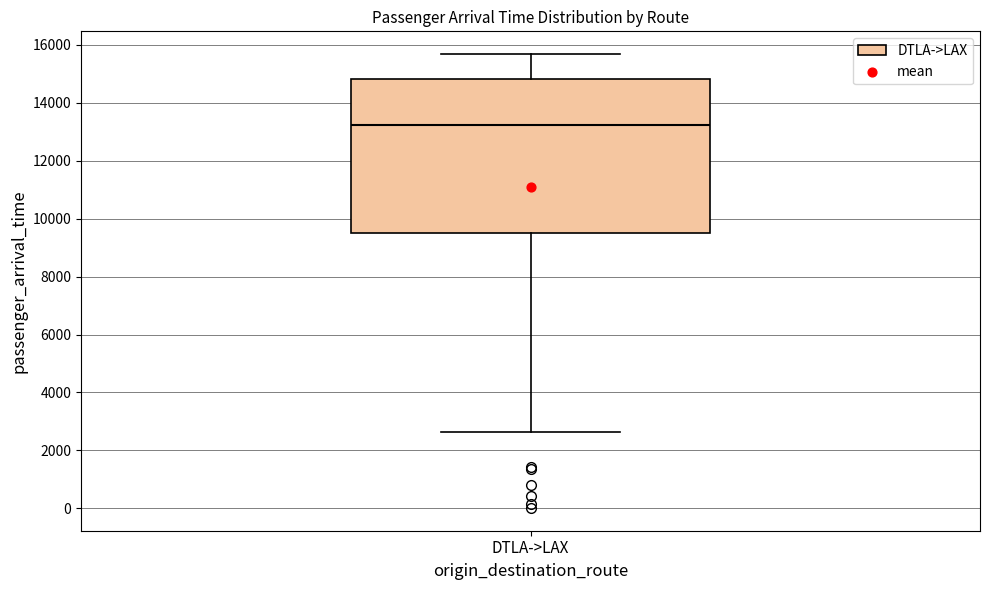

Where does the median line of the box for DTLA->LAX sit on the y-axis? The values are not printed on the chart, so give them approximately, as read against the axis.

13200